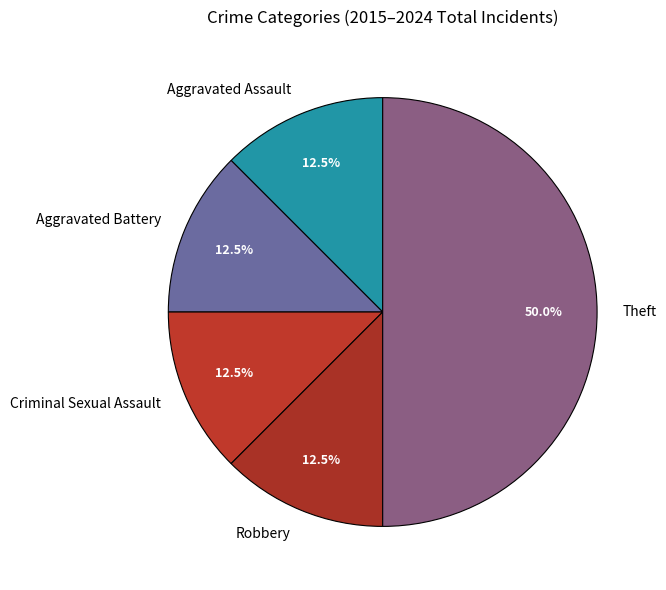

Is the sum of Criminal Sexual Assault and Theft greater than half?

Yes